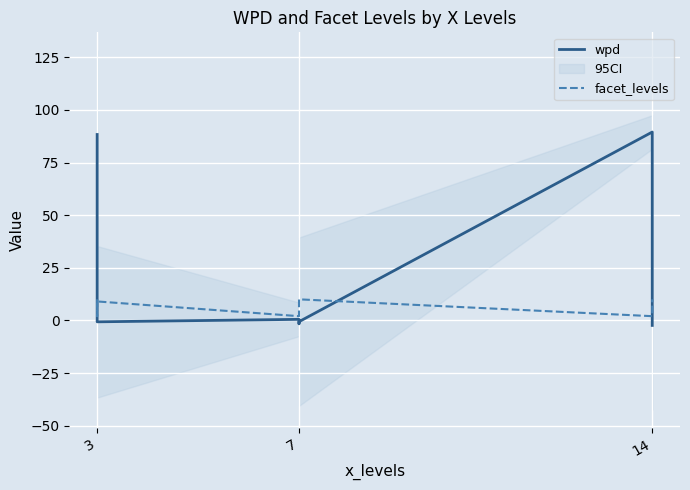

What is the average value of the facet_levels series?

7.0